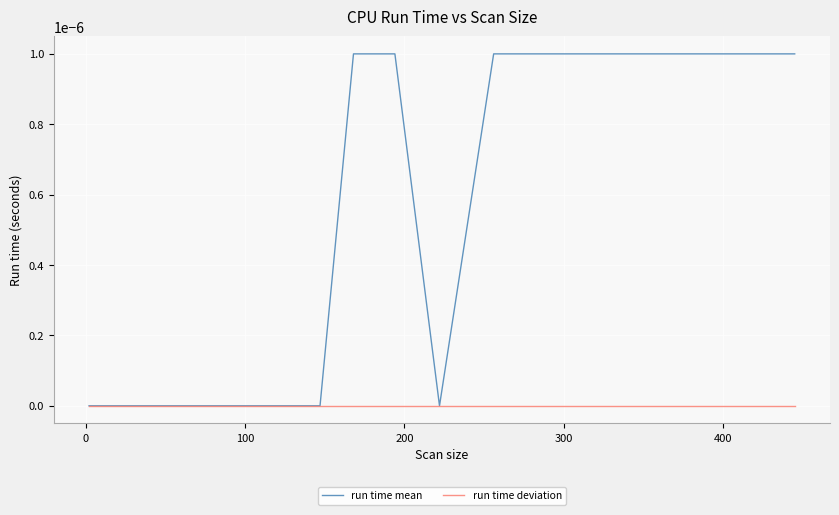

Rank the series by their maximum value, from lowest to highest.

run time deviation, run time mean